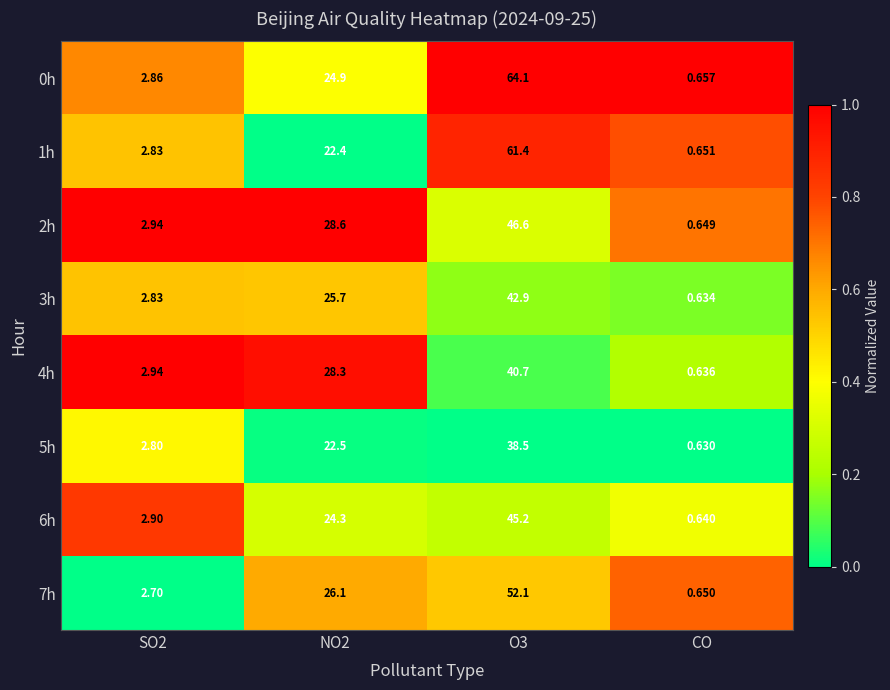

What is the greatest value displayed?

64.1